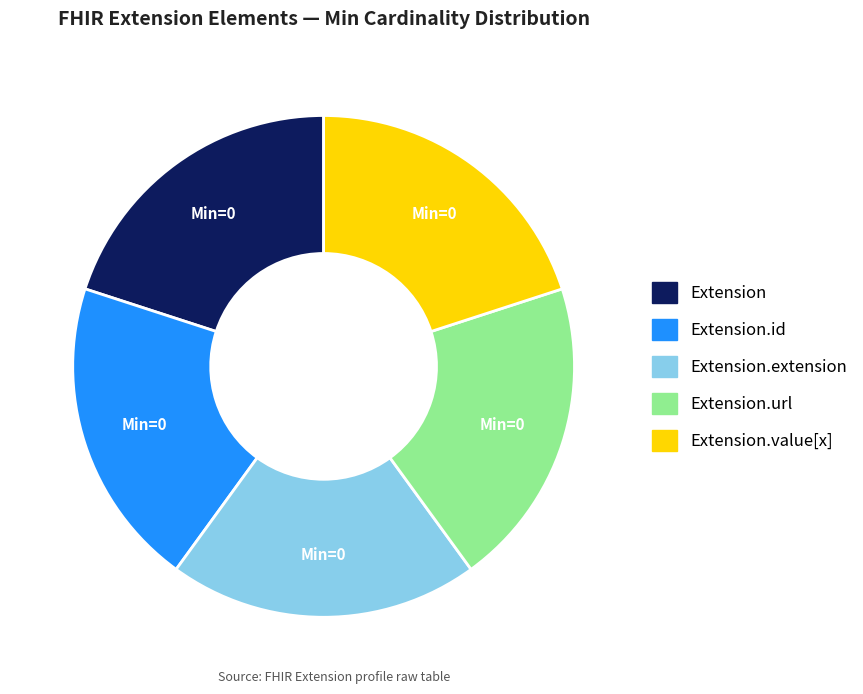

Is there any slice that represents more than half of the pie?

No